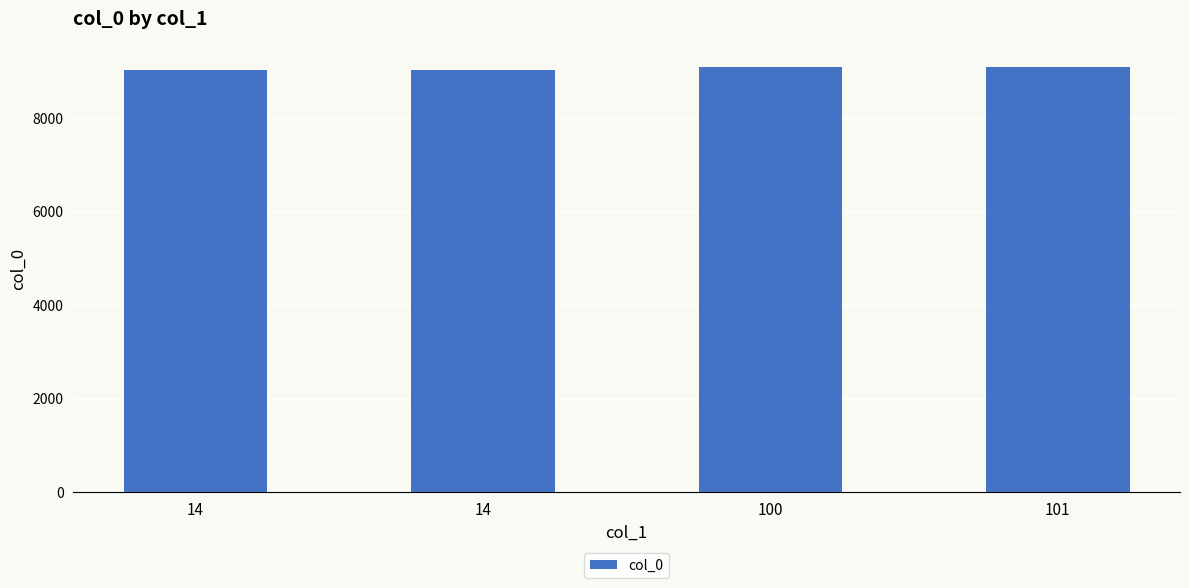

How many values are below 9097?

2